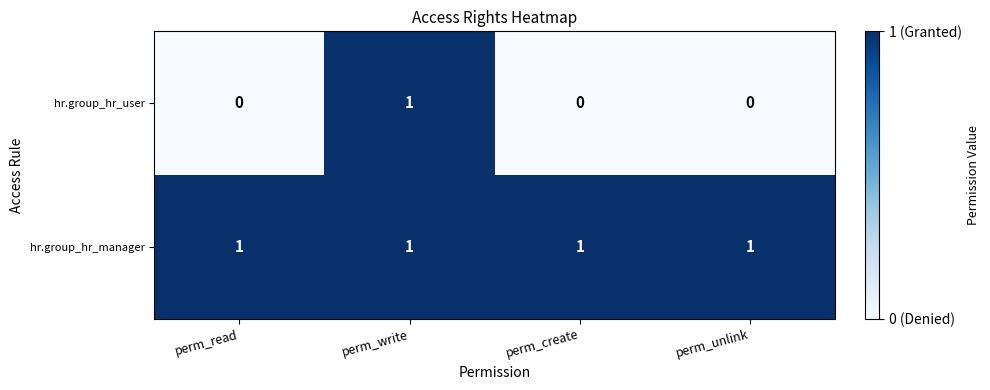

Count the number of categories in the chart.

4